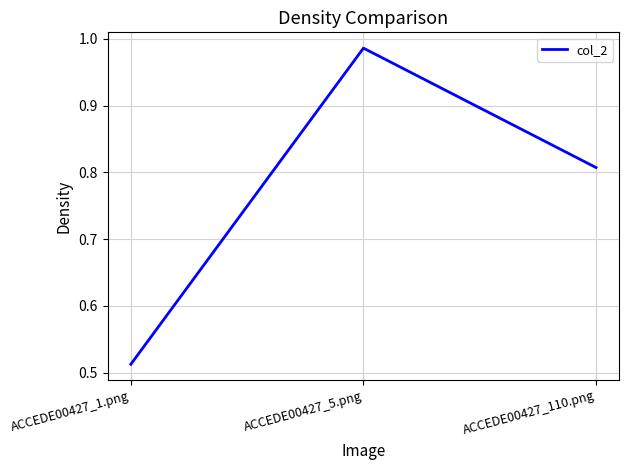

True or false: the data shows 1.1 at ACCEDE00427_110.png.

False